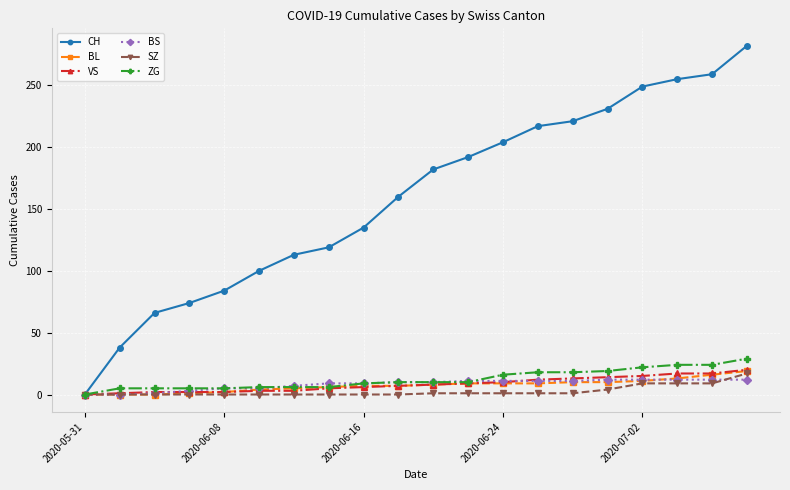

How many series are shown in this chart?

6